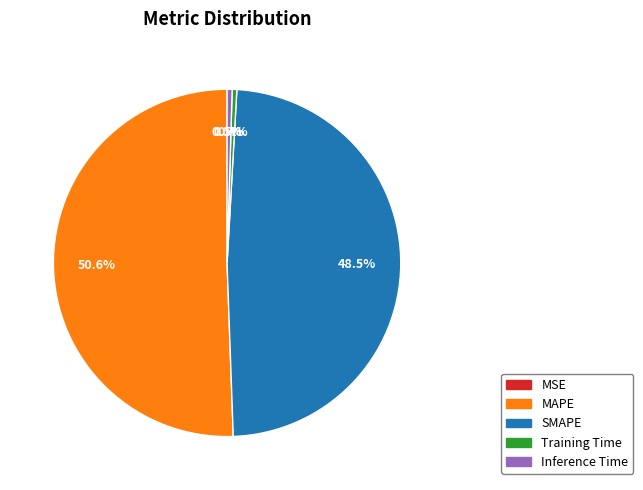

What percentage do SMAPE and Inference Time together represent?

49.0%